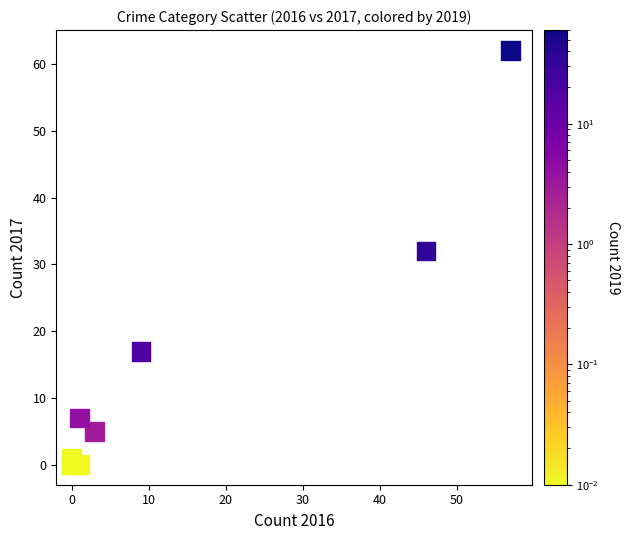

What Y value in the scatter plot is closest to 31?

32